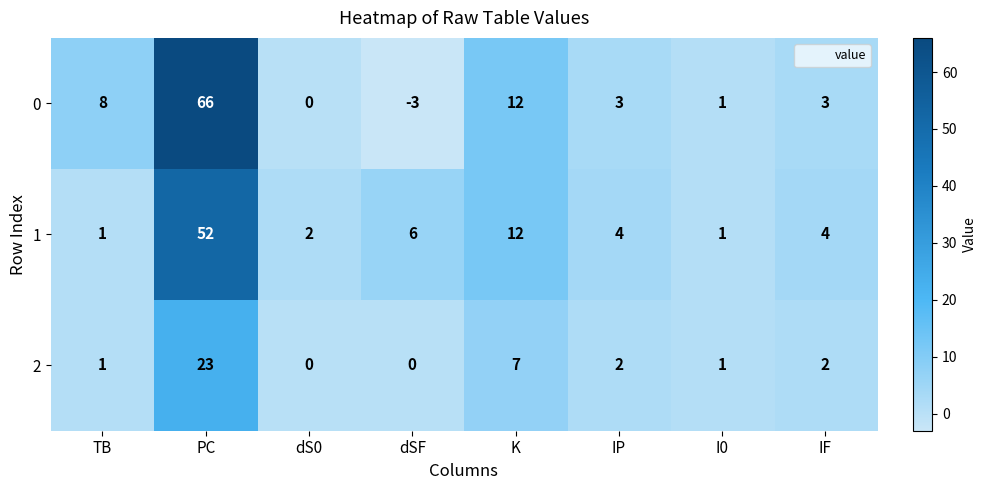

Rank the series by their maximum value, from highest to lowest.

0, 1, 2